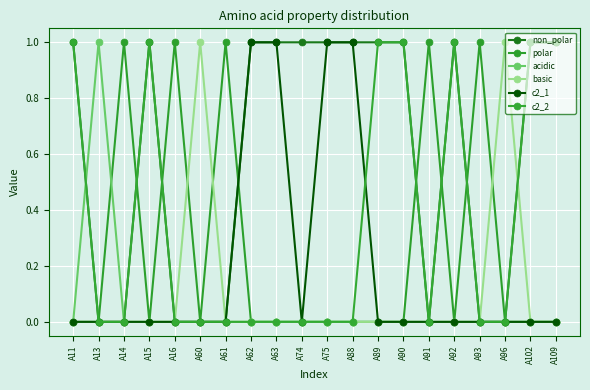

Is this an area chart (filled region under the line)?

No